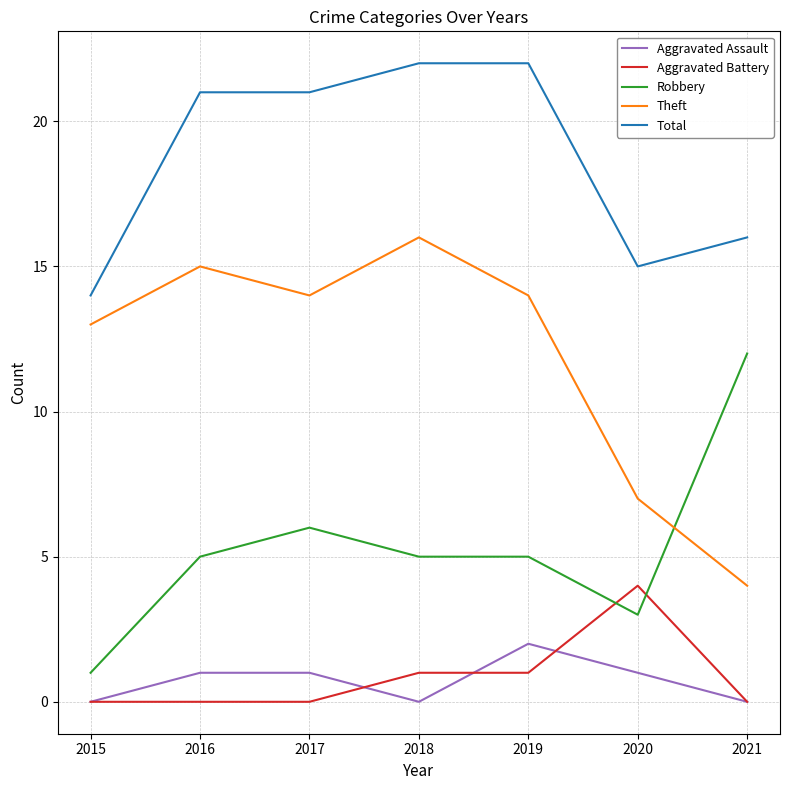

Which series has the largest total across all categories?

Total